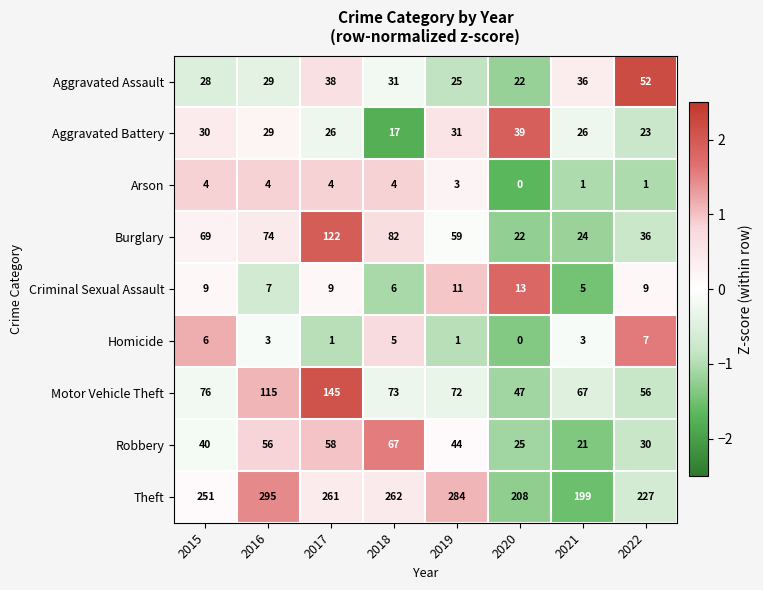

How many values in the Criminal Sexual Assault series are below 9?

3